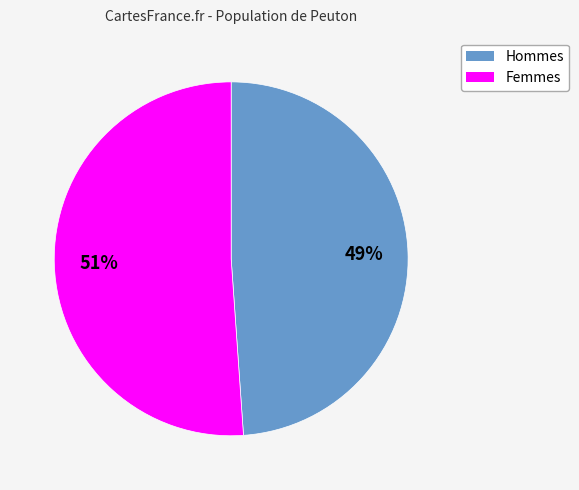

To the nearest percent, what is the difference between the largest and smallest slice percentages?

2%